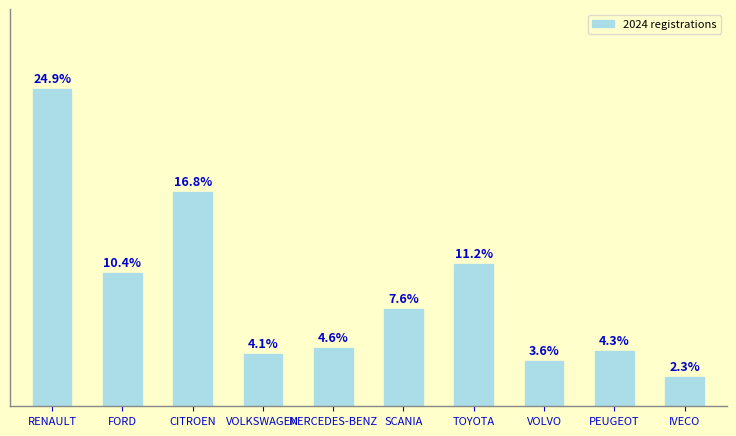

What is the label of the 10th bar from the left?

IVECO